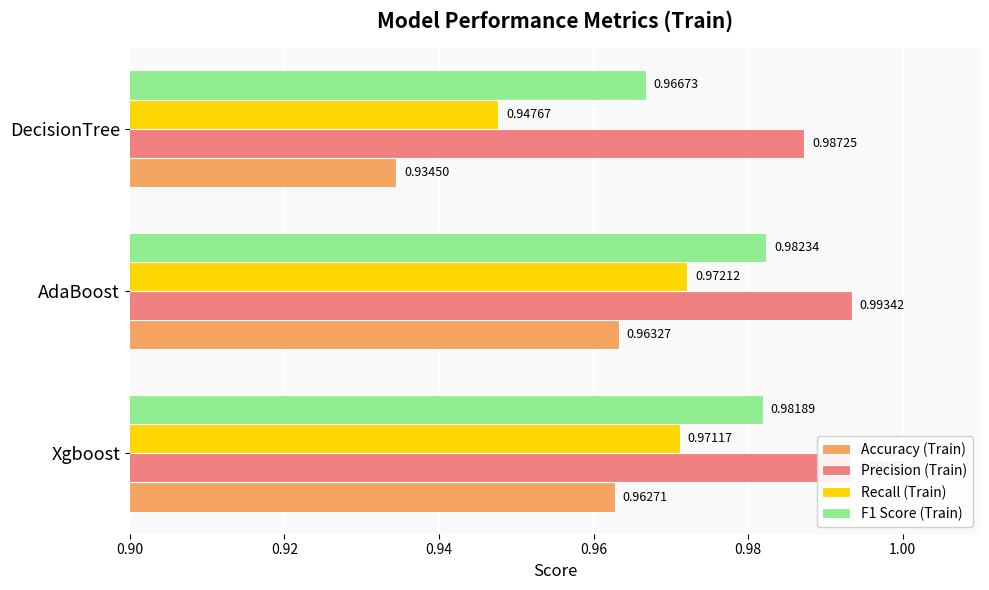

How many distinct data groups are displayed?

4